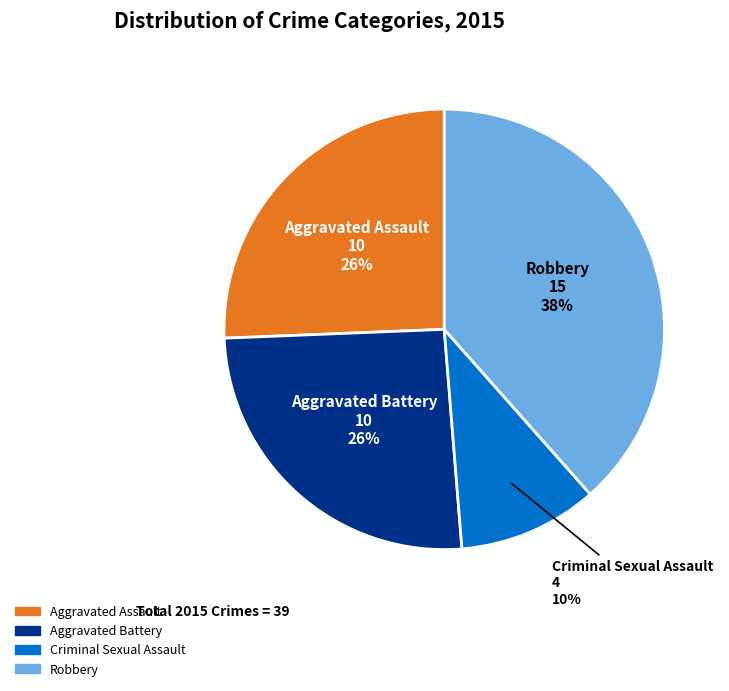

Do Criminal Sexual Assault and Robbery together represent more than half of the pie?

No